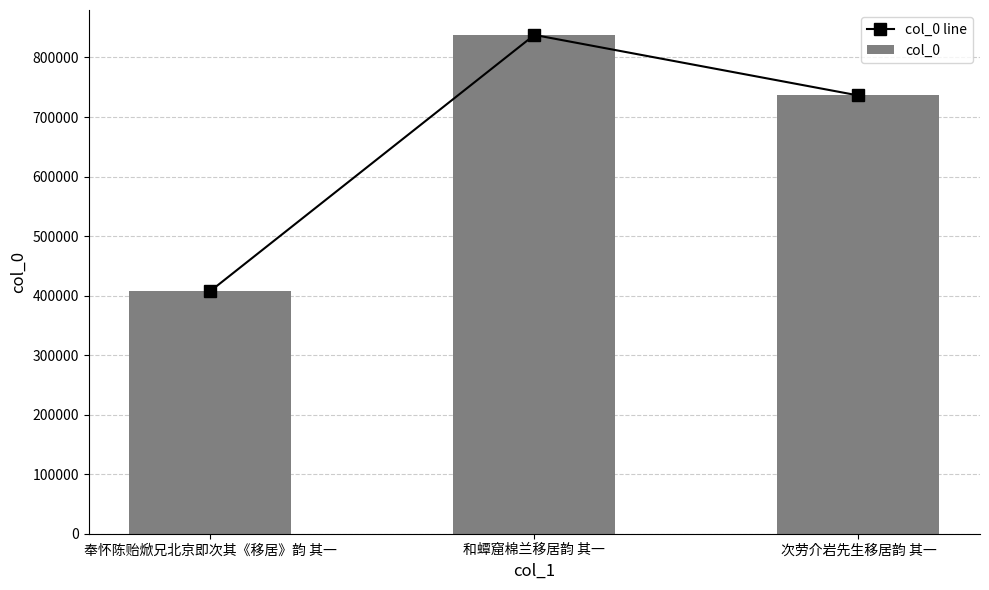

What is the difference between the maximum and second lowest values in the col_0 line series?

101705